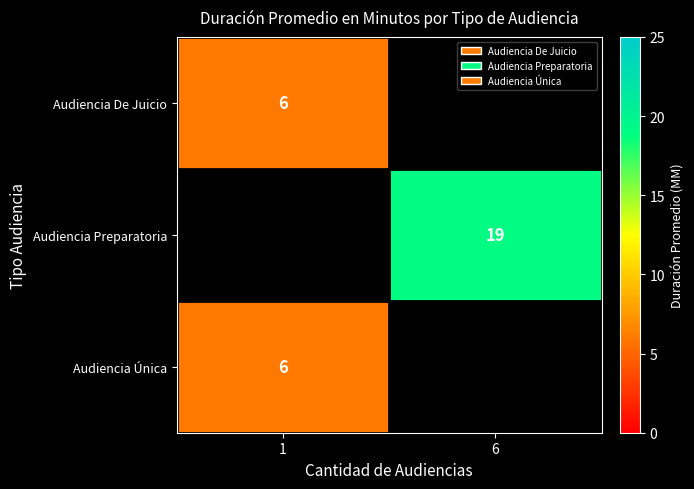

At how many categories does at least one series exceed 16?

1